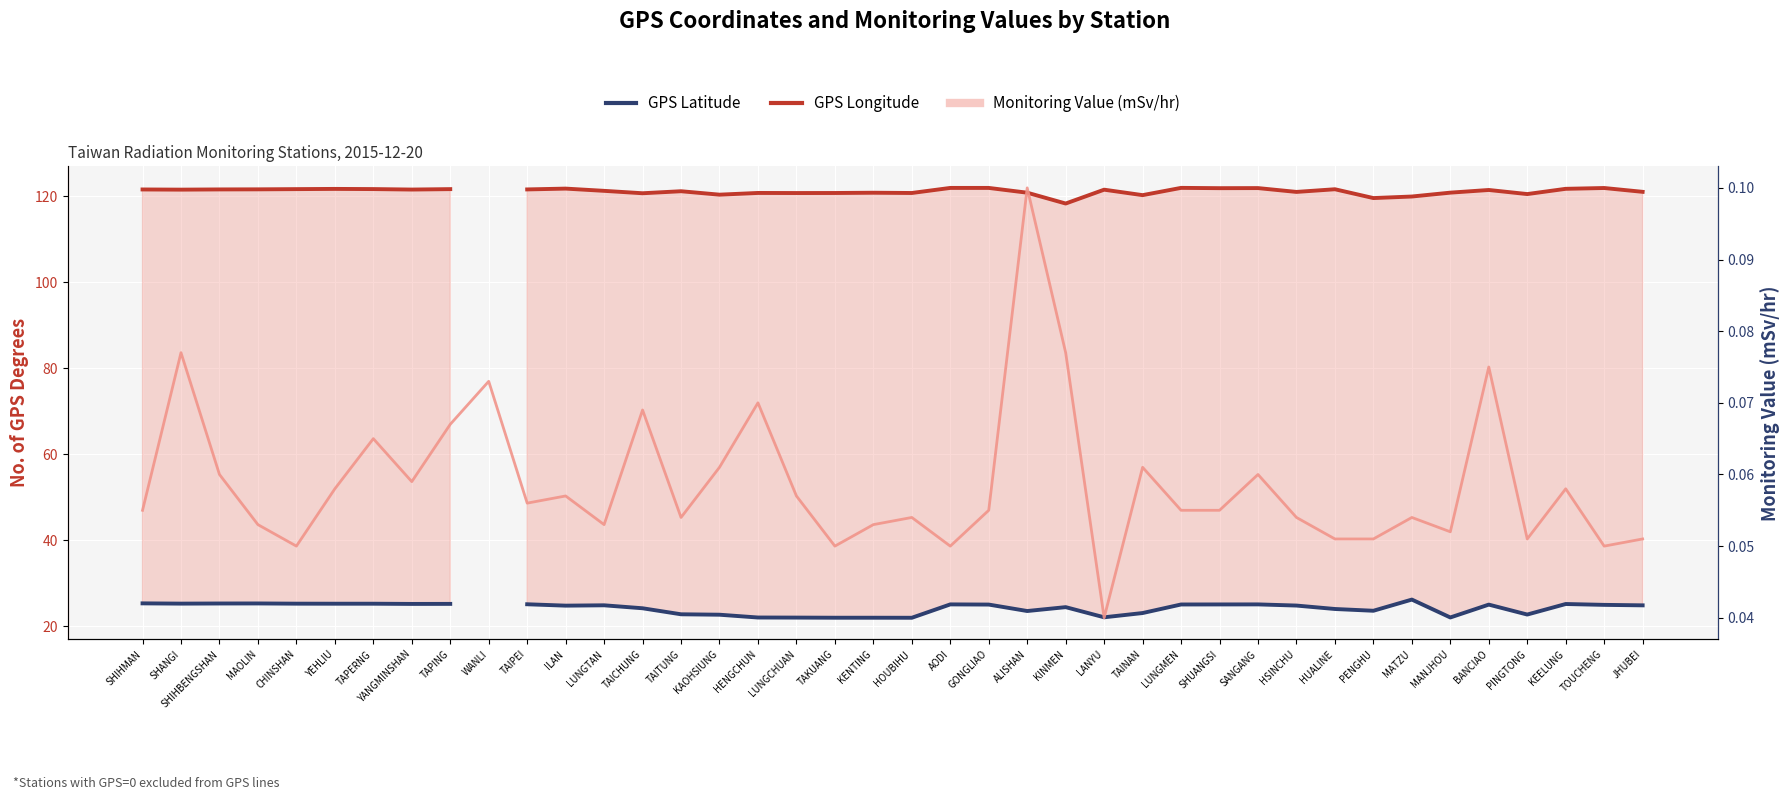

True or false: GPS Longitude has more than 2 interior local peaks.

True